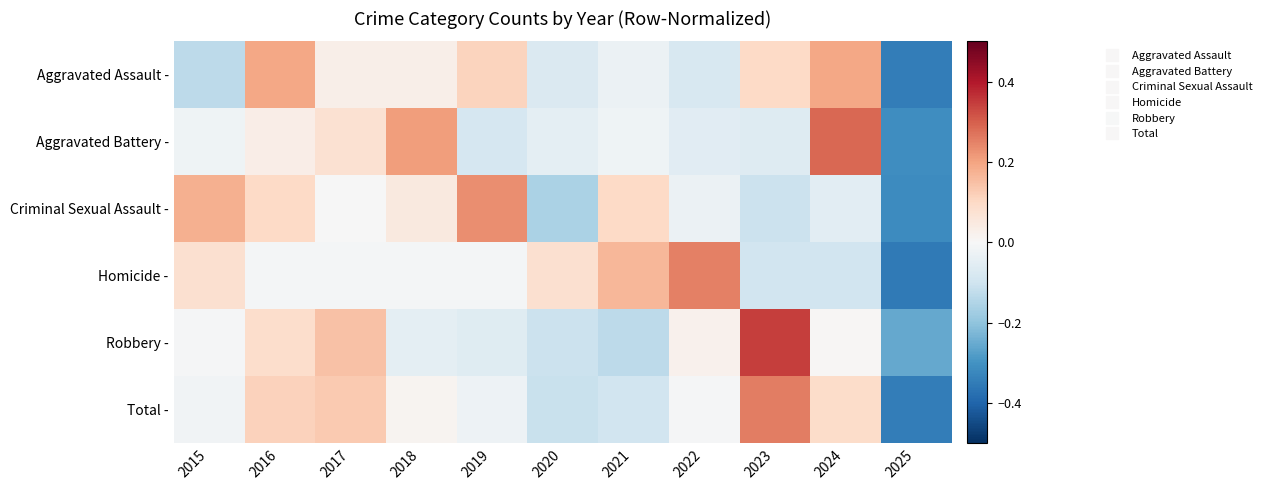

What is the greatest value displayed?

0.3